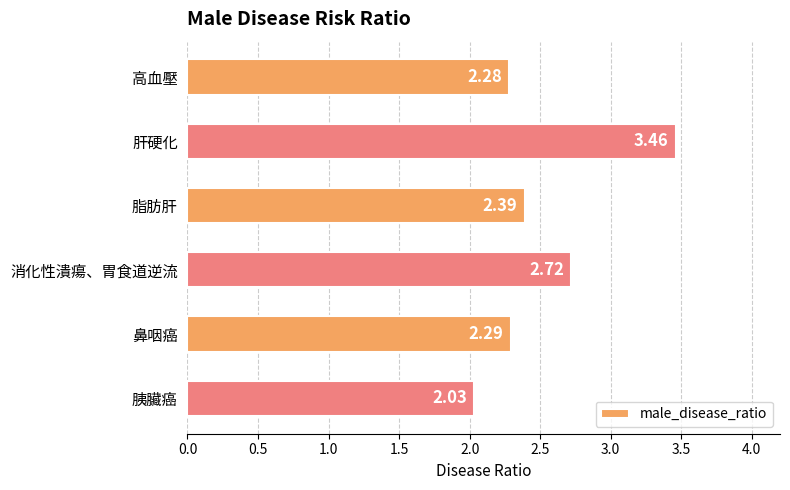

Rank the categories by value from lowest to highest.

胰臟癌, 高血壓, 鼻咽癌, 脂肪肝, 消化性潰瘍、胃食道逆流, 肝硬化